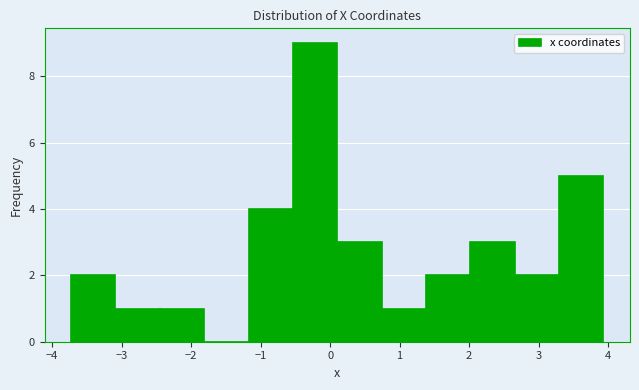

Reading left to right, list every bar in this chart as the range it spans on the x-axis followed by its height. Neither the bar edges nor the heights are printed on the chart, so give them approximately, as read against the axes.

-3.7 to -3.1: 2
-3.1 to -2.5: 1
-2.5 to -1.8: 1
-1.8 to -1.2: 0
-1.2 to -0.5: 4
-0.5 to 0.1: 9
0.1 to 0.7: 3
0.7 to 1.4: 1
1.4 to 2.0: 2
2.0 to 2.7: 3
2.7 to 3.3: 2
3.3 to 3.9: 5